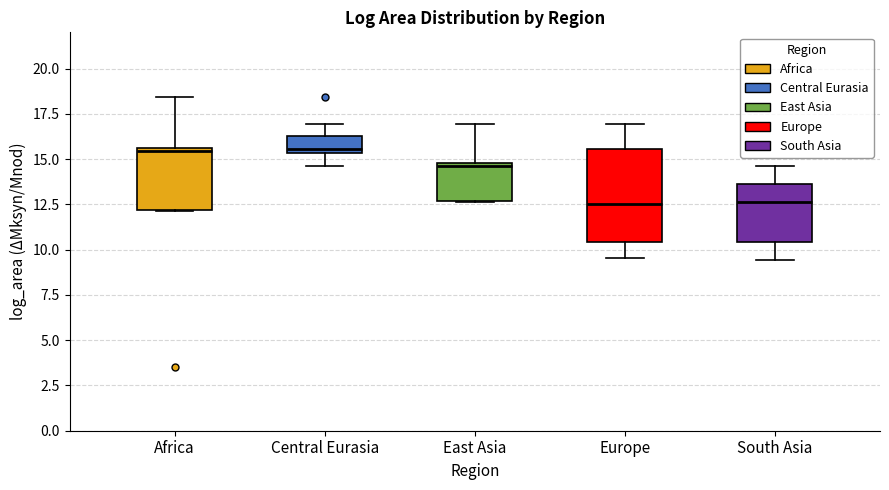

Comparing the boxes themselves (not the whiskers), which one is the tallest?

Europe